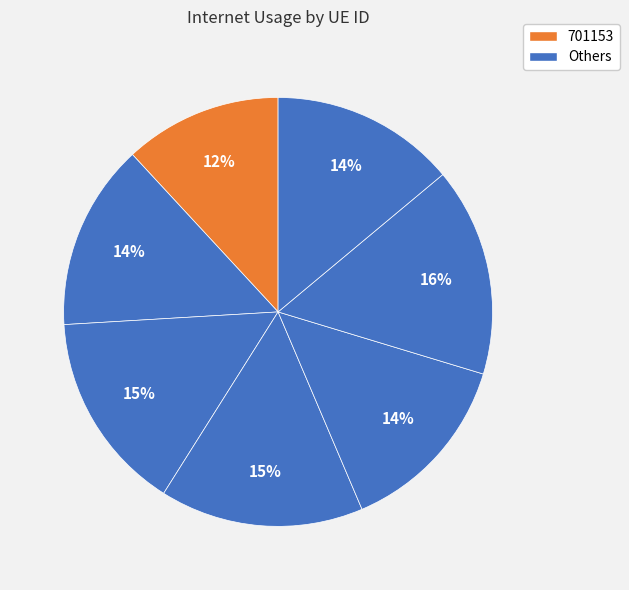

What is the smallest slice in the pie chart?

701153